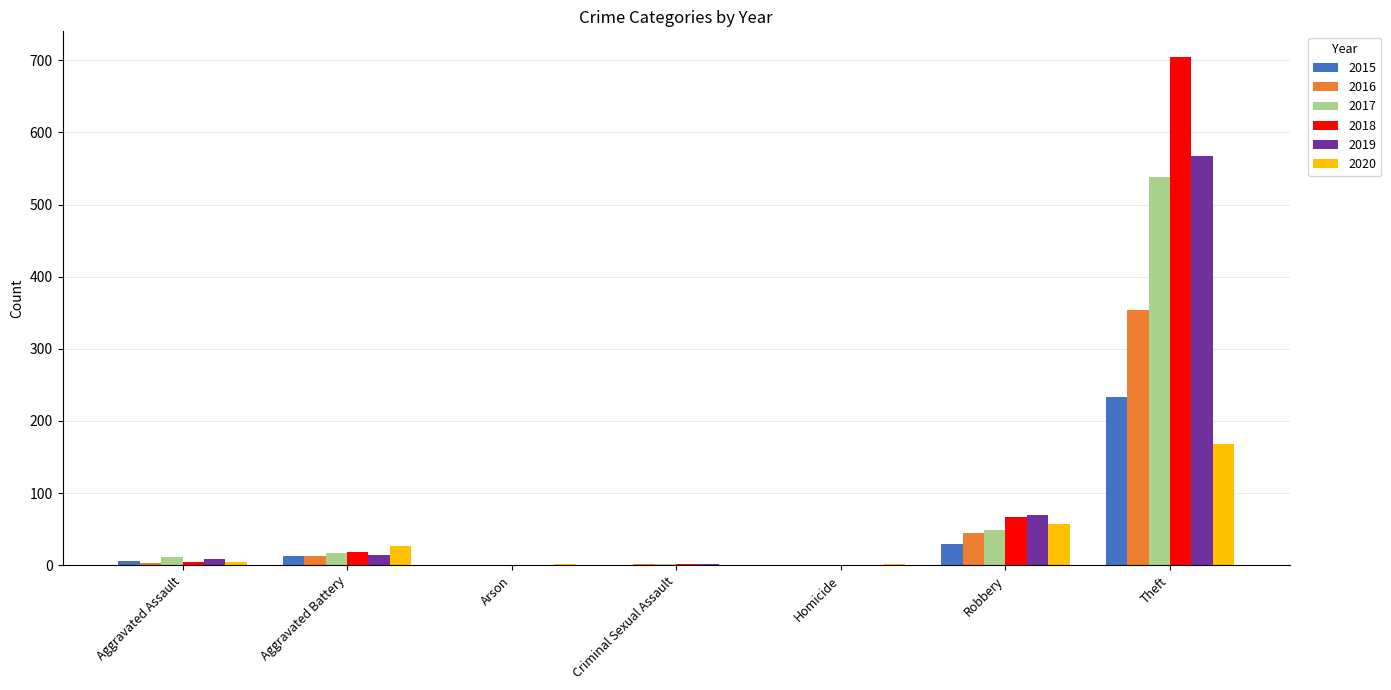

How many data points does each series have?

7